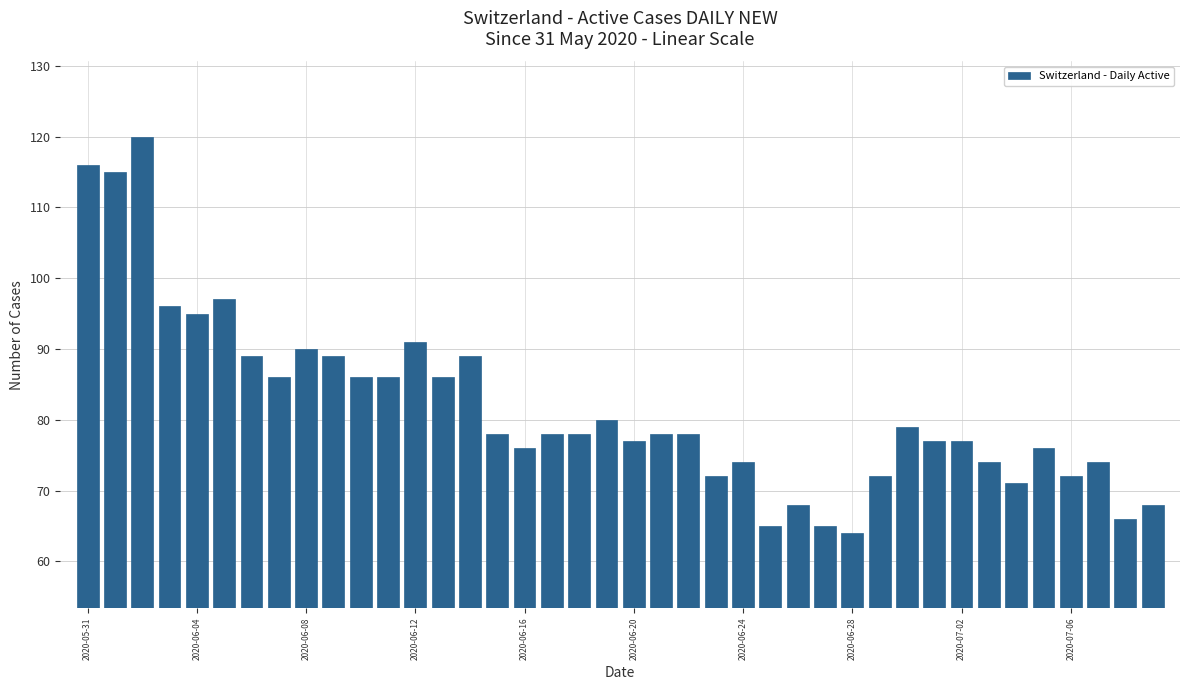

What is the greatest value displayed?

120